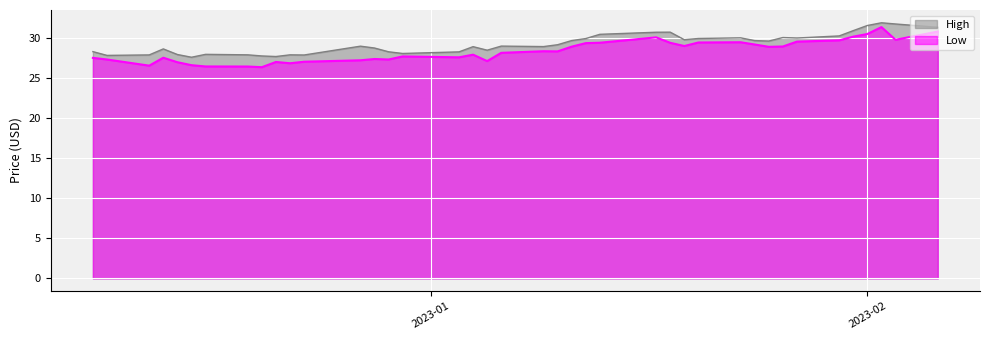

Which series has the widest spread of values?

Low